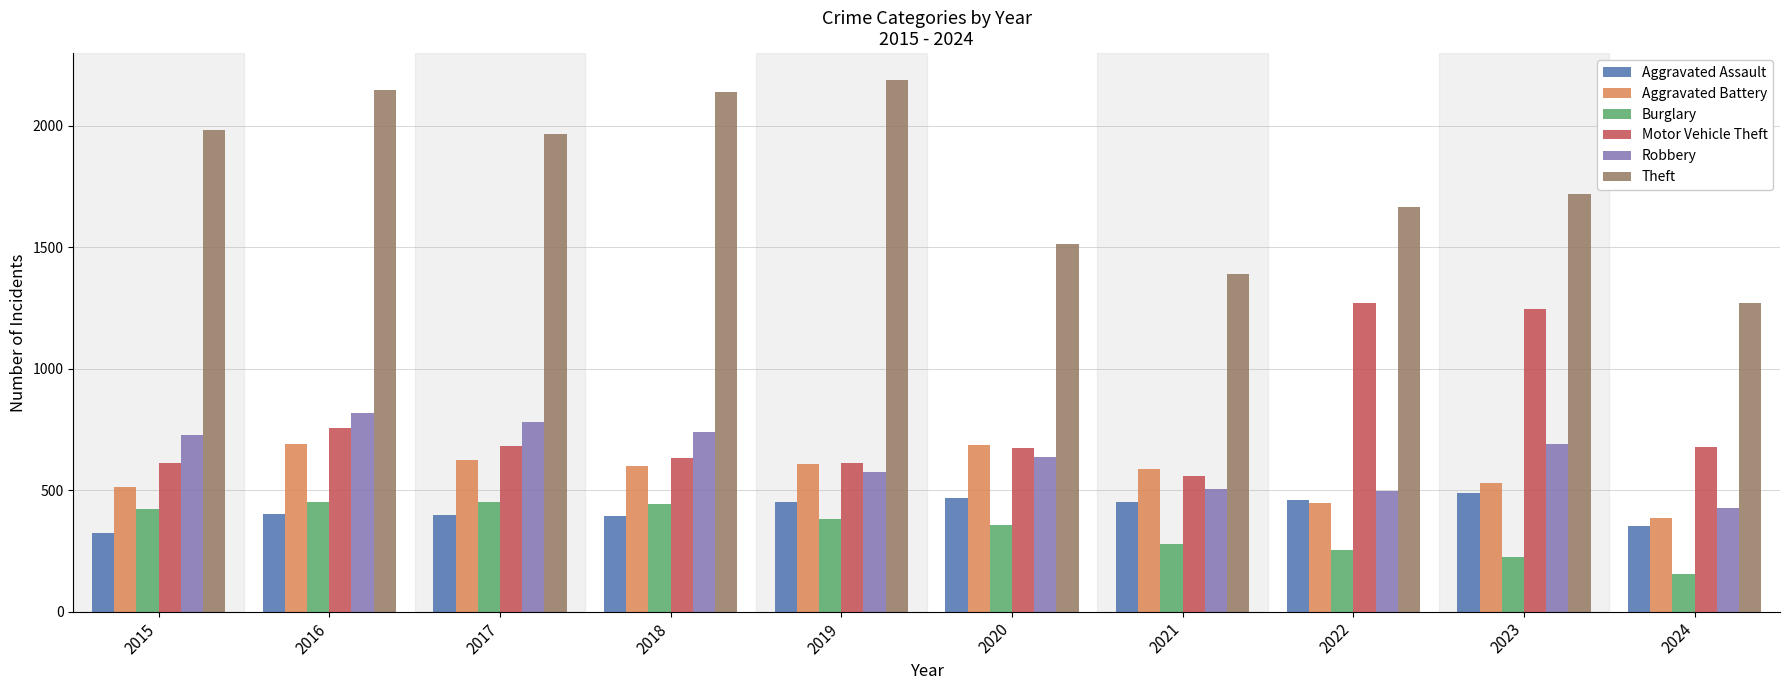

What is the difference between the second highest and minimum values in the Theft series?

878